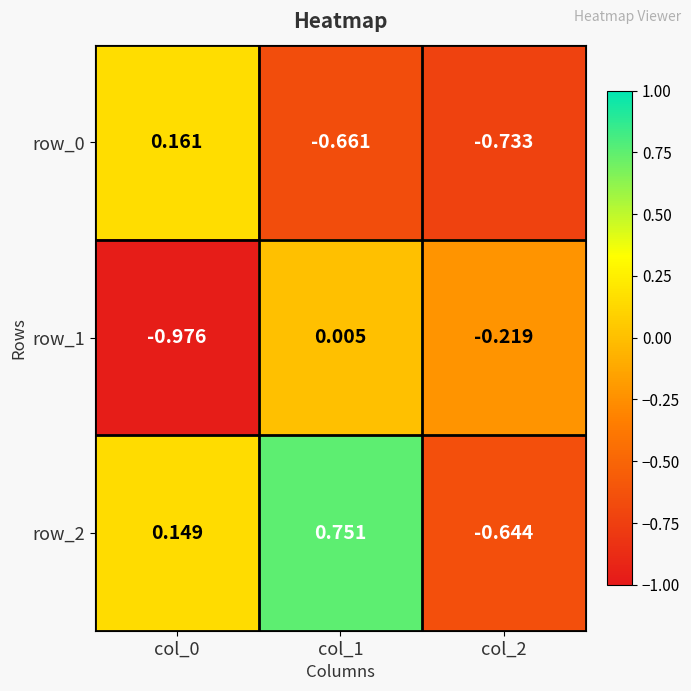

What is the sum of all row_1 values?

-1.2